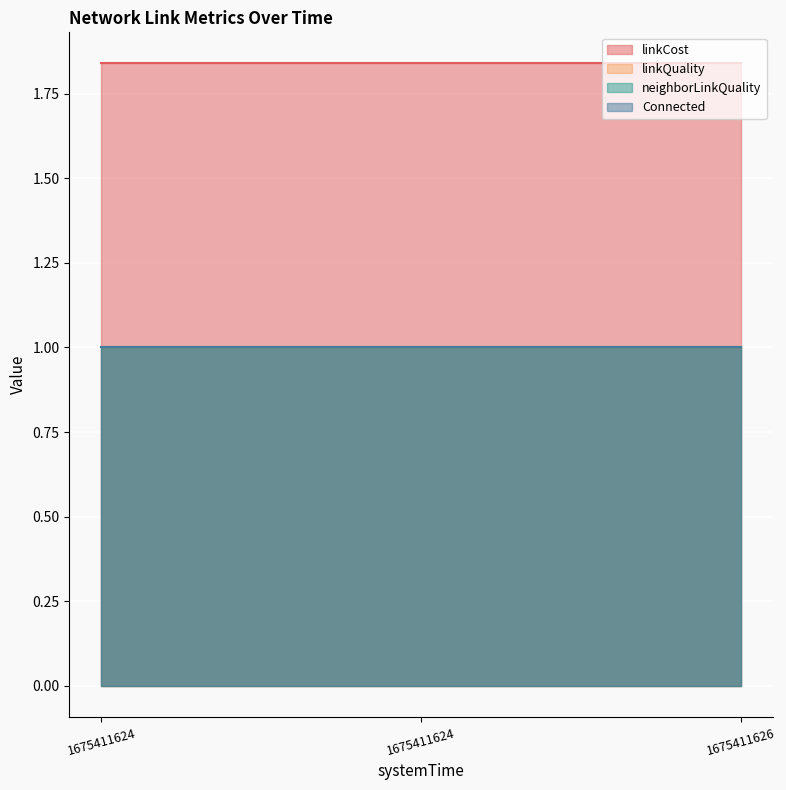

The value of linkCost at 1675411626 is 1.8. True or false?

True